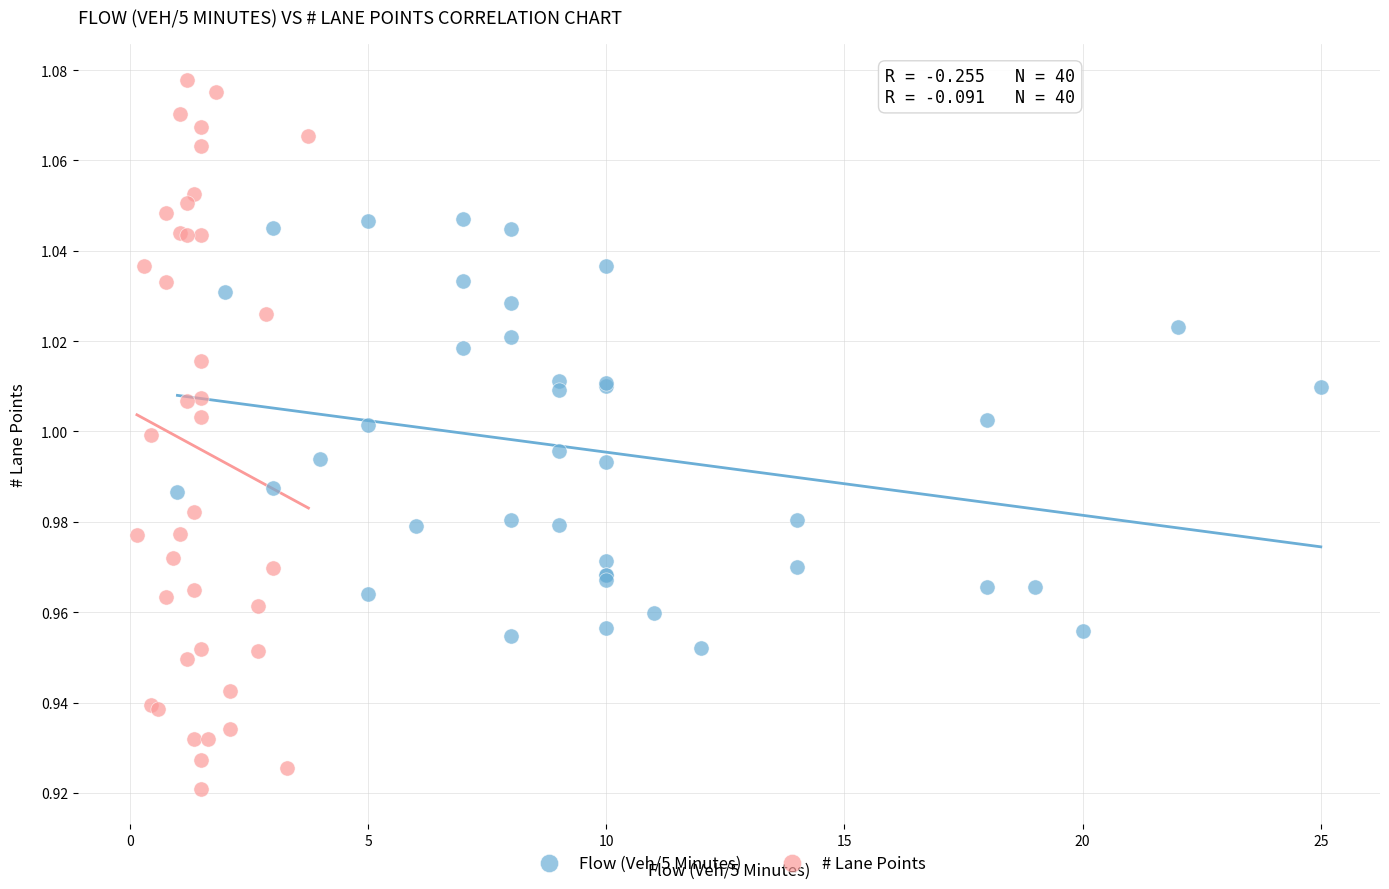

Which series has the widest spread of Y values?

# Lane Points